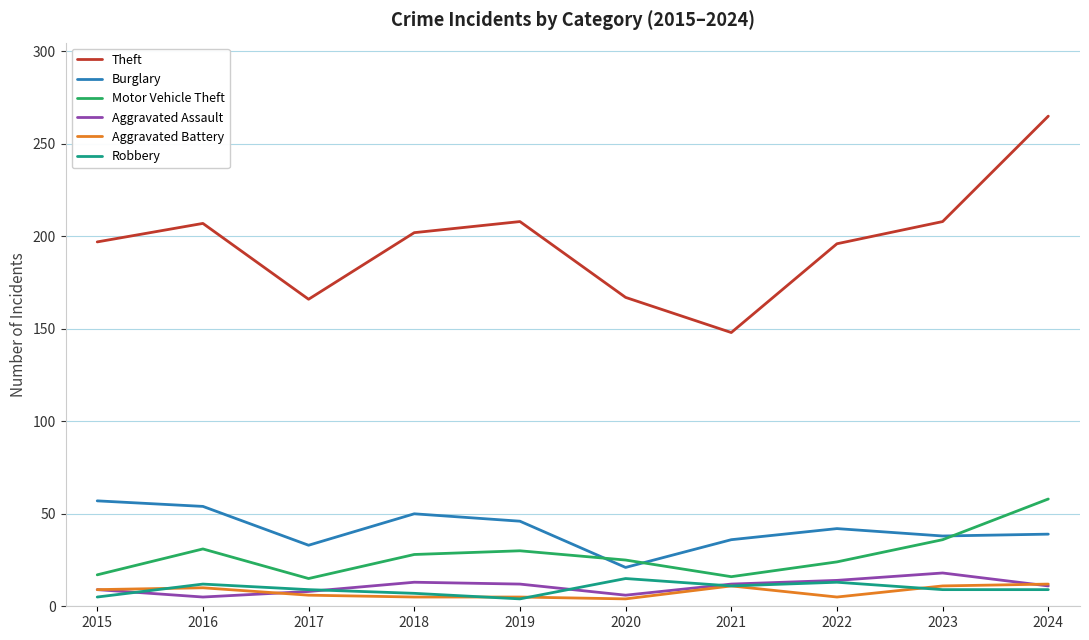

The Theft series shows 281 at 2016. True or false?

False